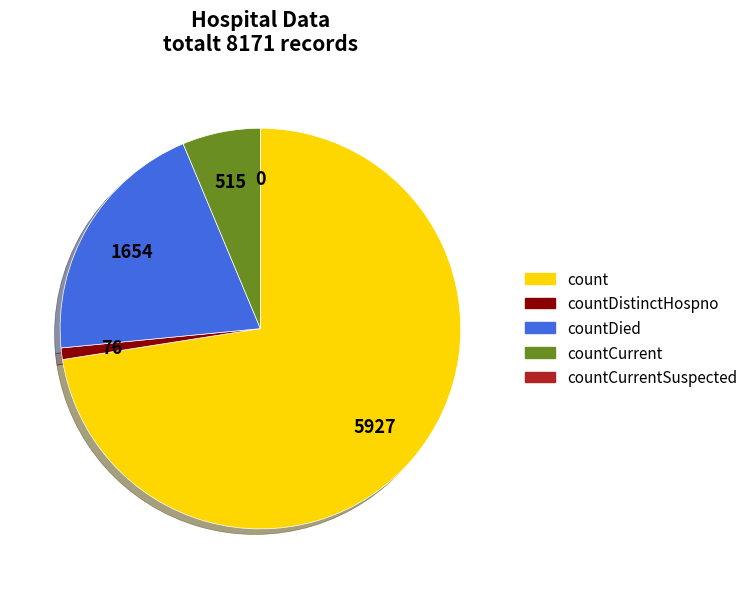

Does count represent more than half of the total?

Yes